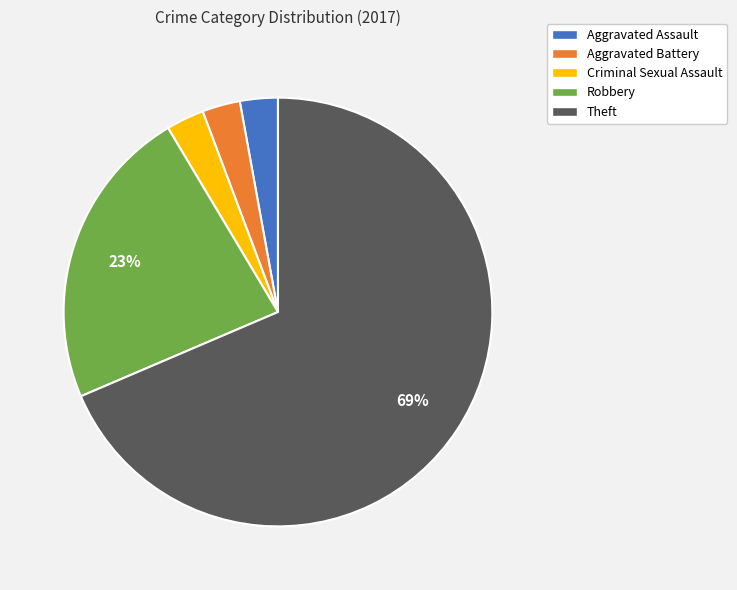

Which has a higher value, Theft or Aggravated Assault?

Theft